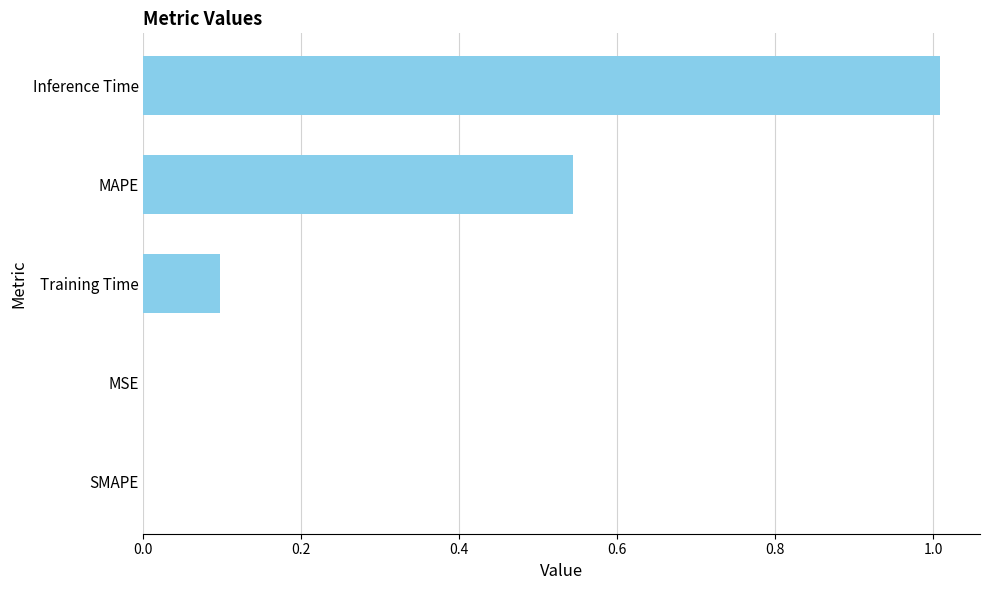

What is the sum of all values?

1.6